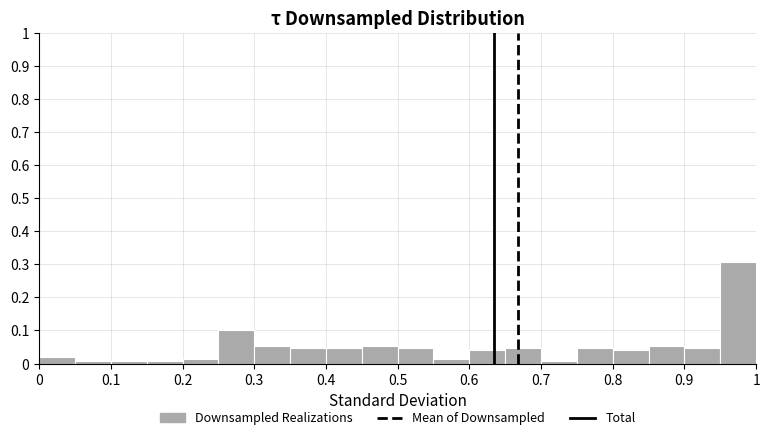

How tall is the bar that spans 0.45 to 0.50 on the x-axis? The values are not printed on the chart, so give them approximately, as read against the axis.

0.05